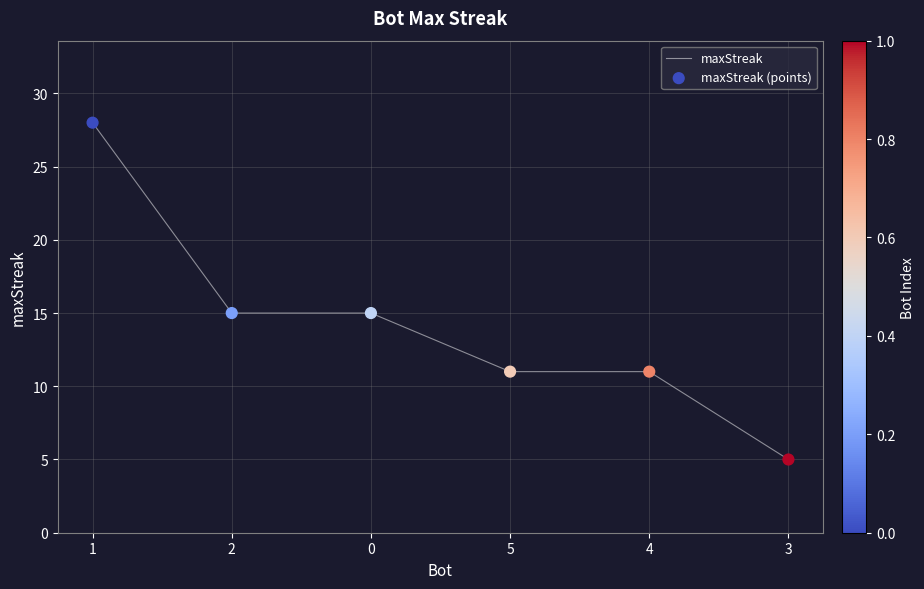

What is the change in value from 1 to 2?

-13